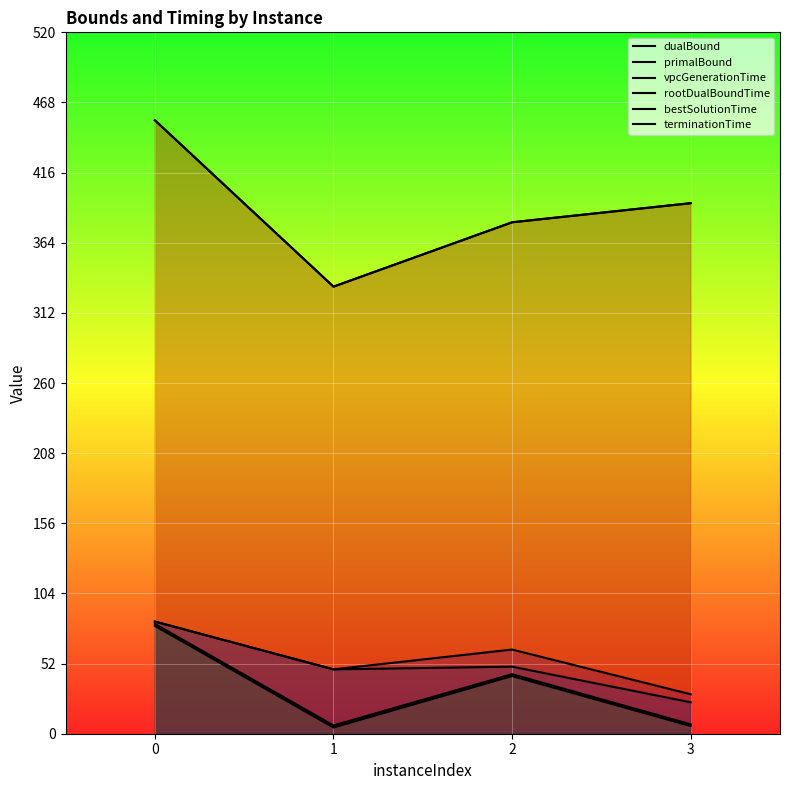

What is the sum of all primalBound values?

1558.9